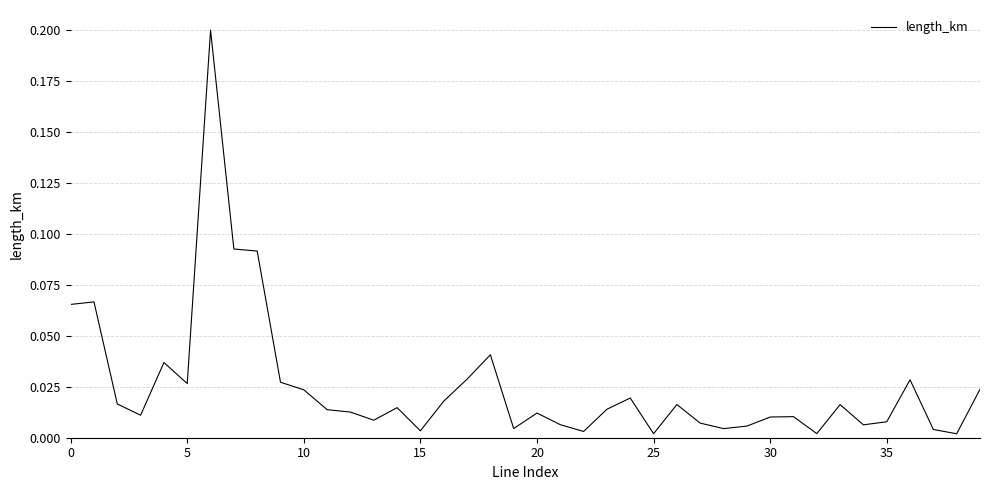

True or false: the data has more than 1 interior local peaks.

True